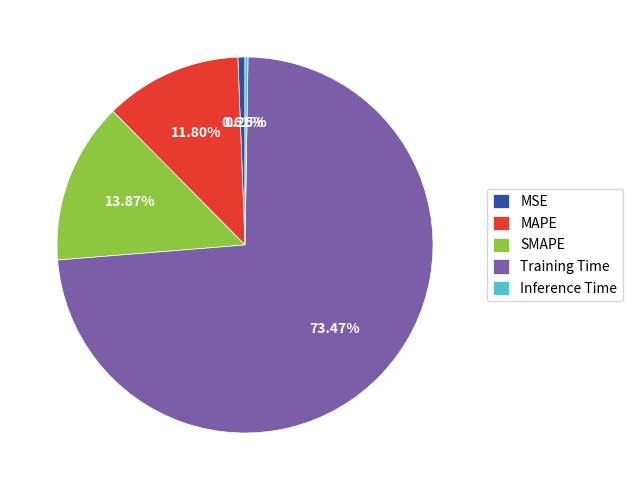

Which slice represents more than half of the pie?

Training Time